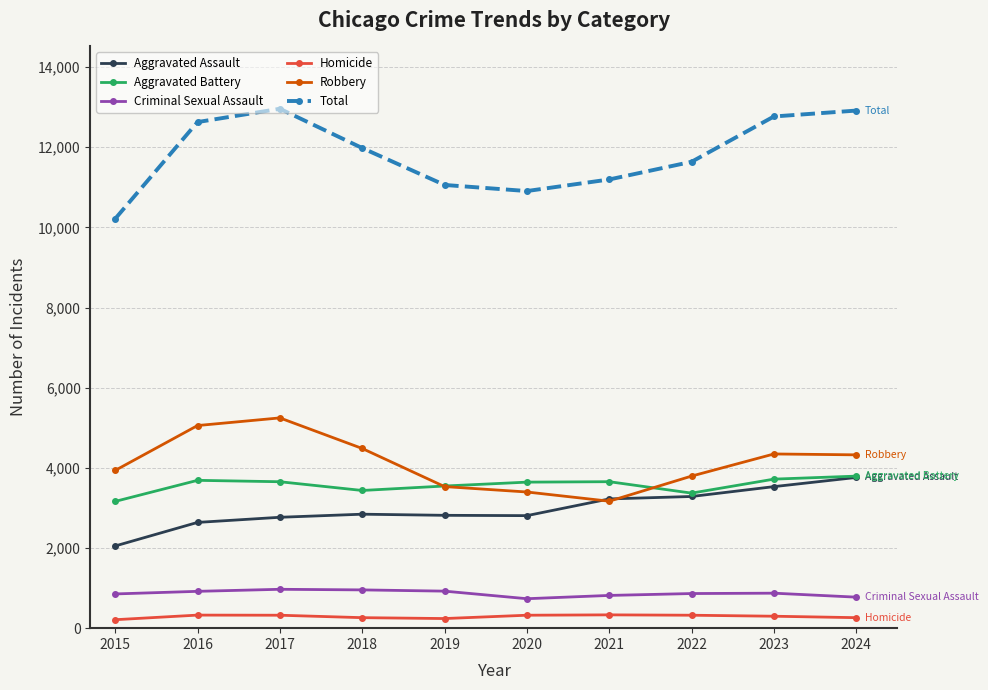

In Total, how many points are lower than both neighbors (excluding endpoints)?

1